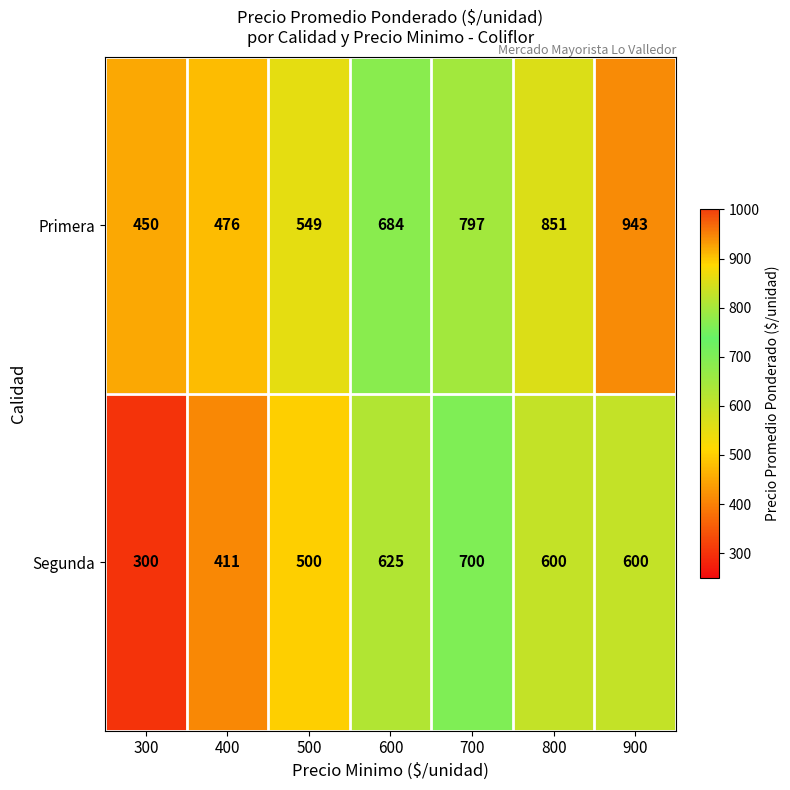

What is the minimum value for Primera?

450